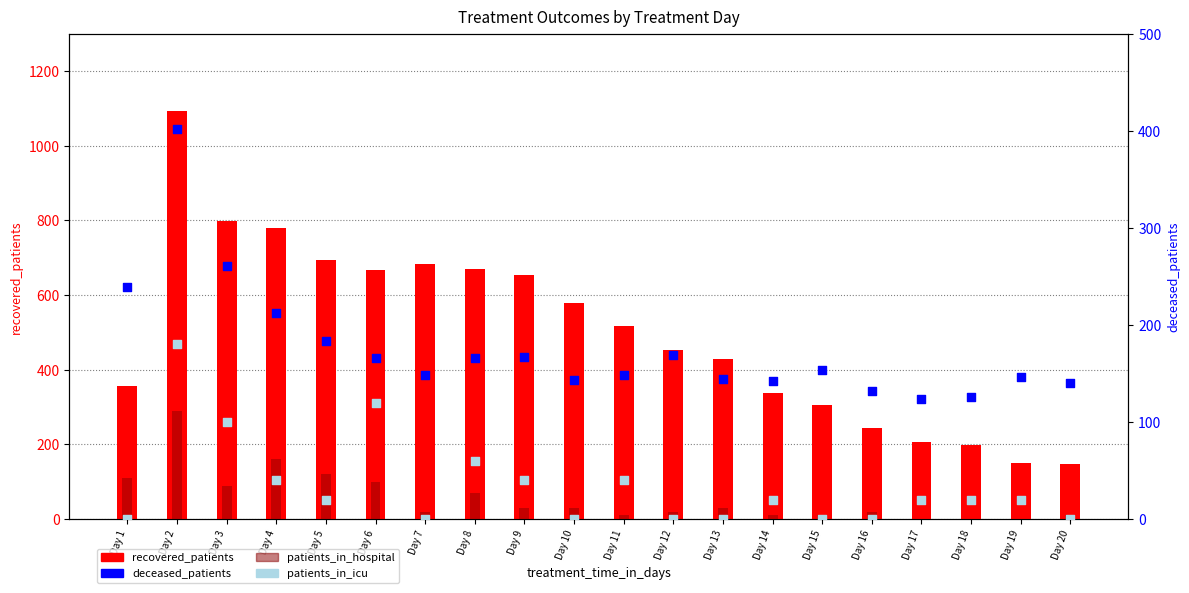

Which series has the widest spread of Y values?

recovered_patients